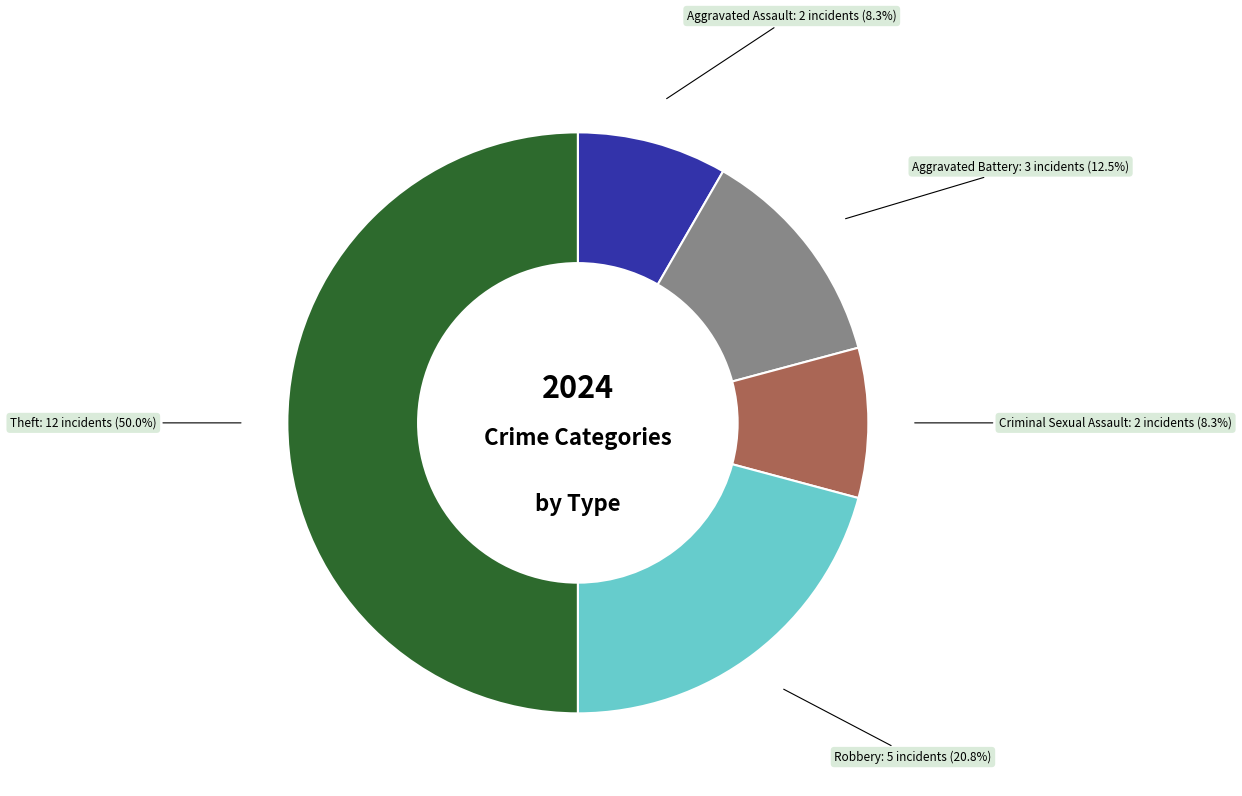

Does Aggravated Battery account for over 50% of the chart?

No